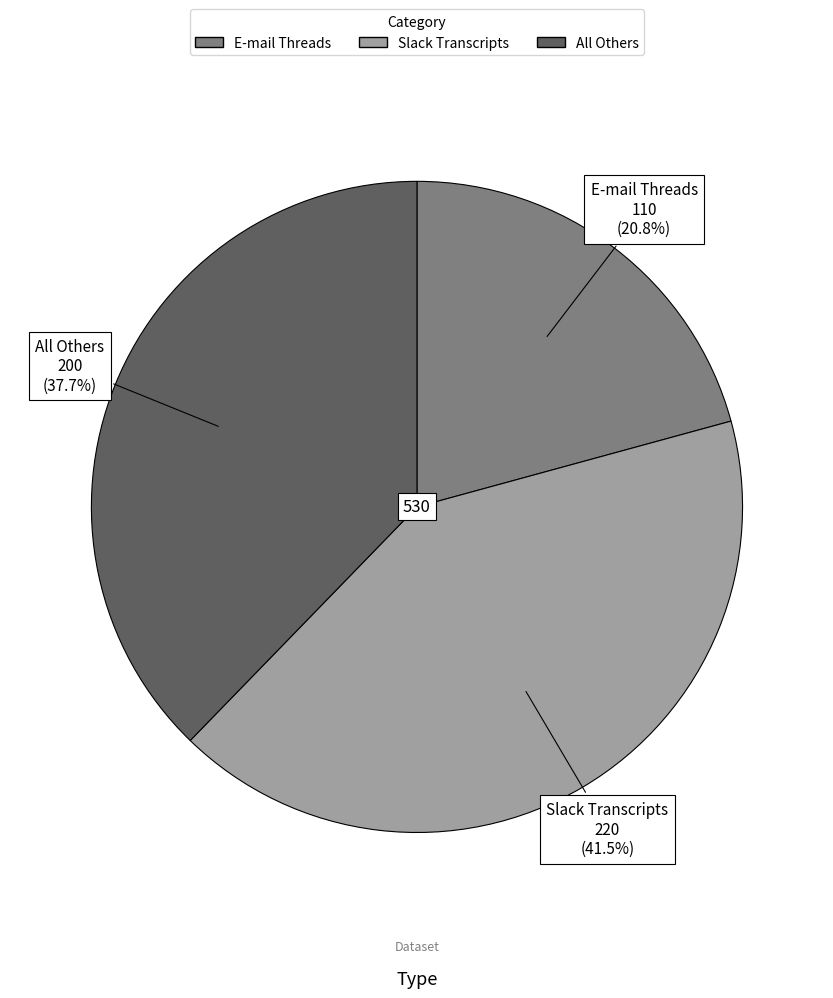

Between Slack Transcripts and All Others, which is larger?

Slack Transcripts